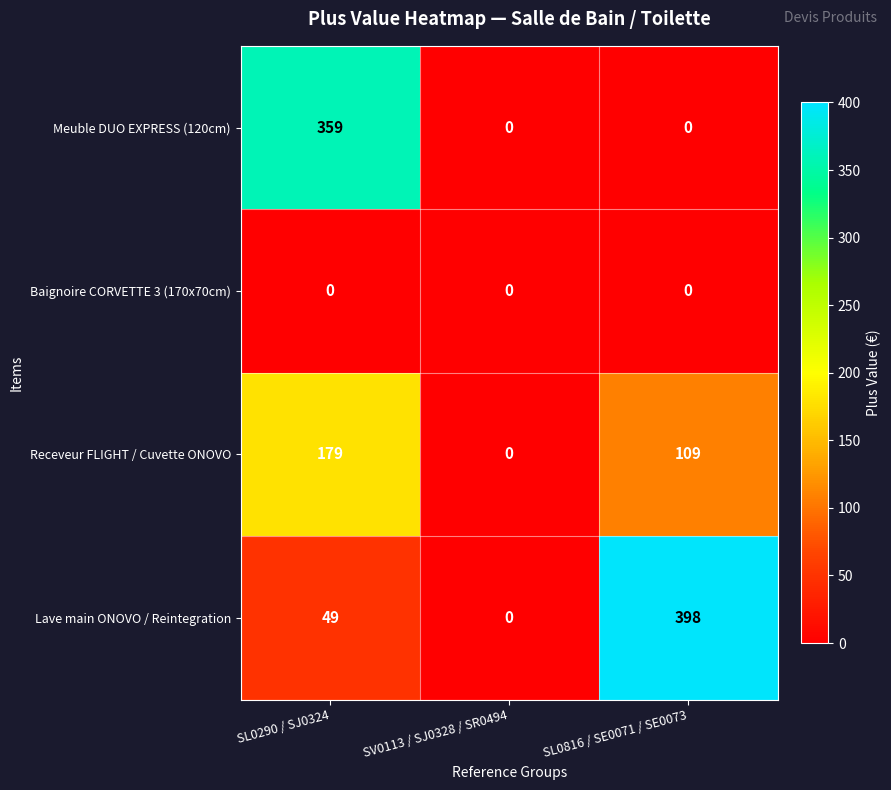

At how many categories does at least one series exceed 53?

2